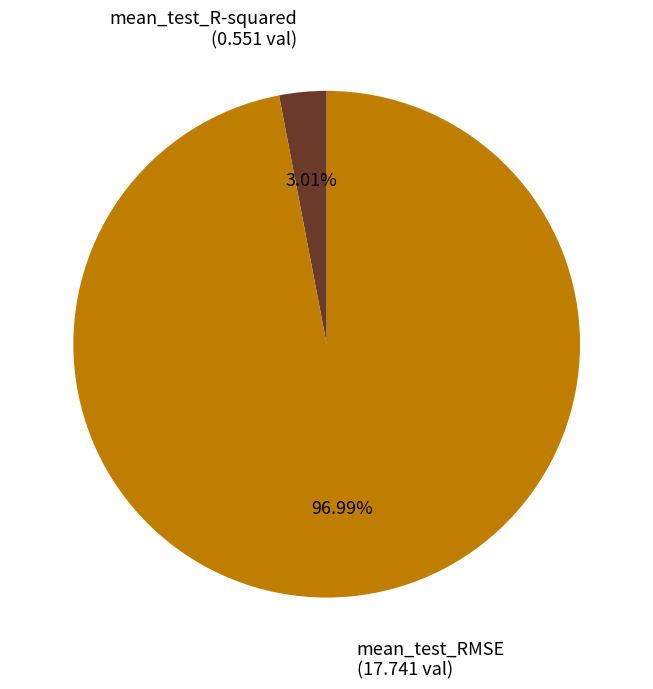

To the nearest percent, what portion does mean_test_R-squared represent?

3%